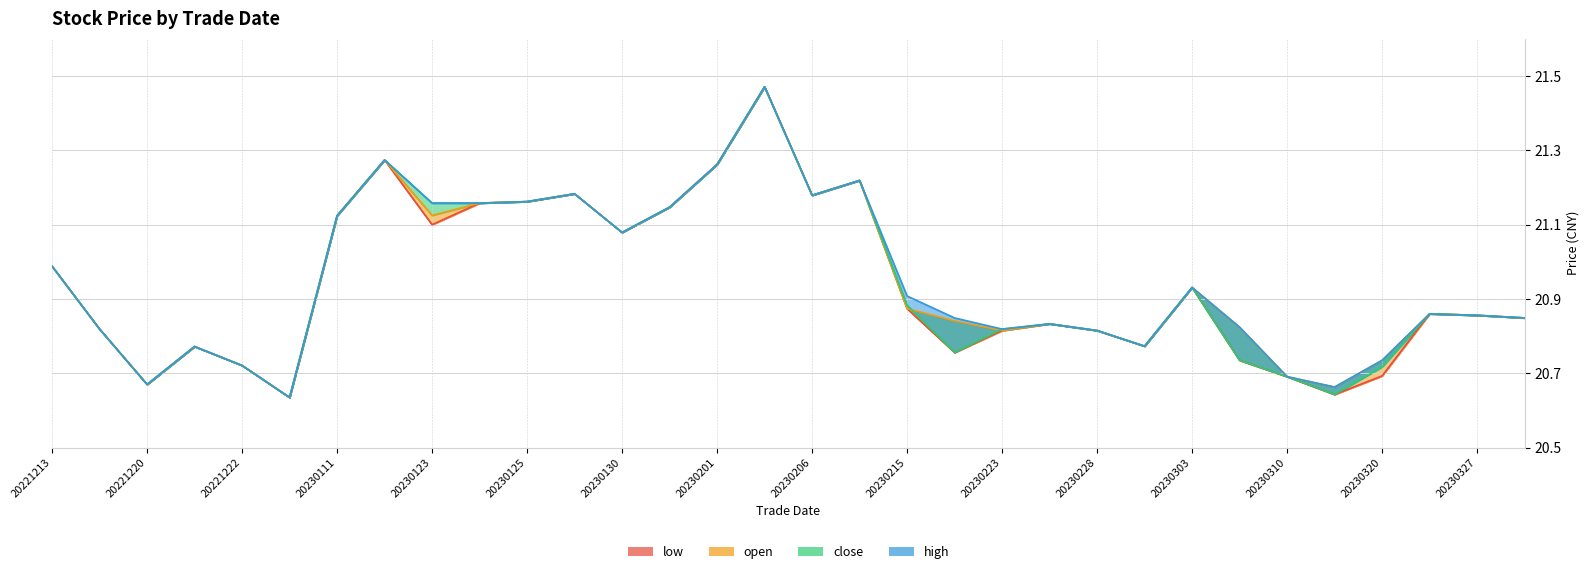

True or false: low and open cross at least once.

False